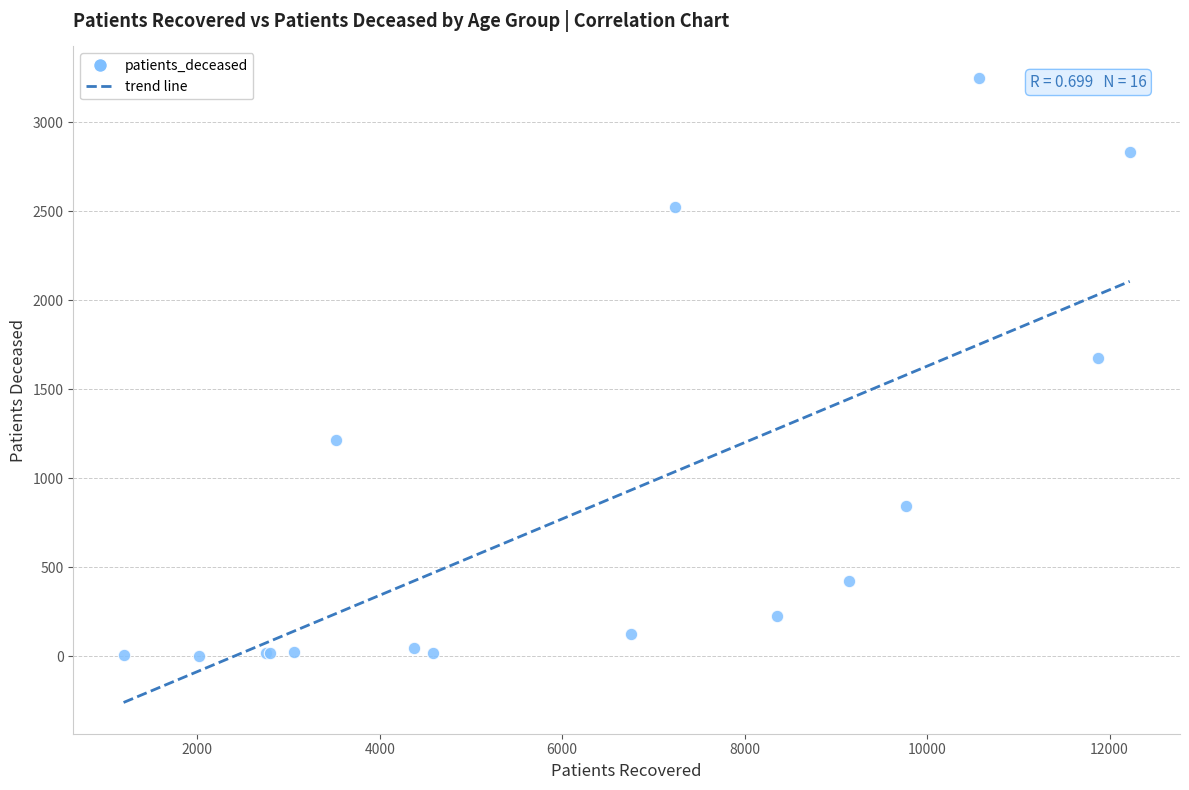

What Y value in the scatter plot is closest to 1627?

1677